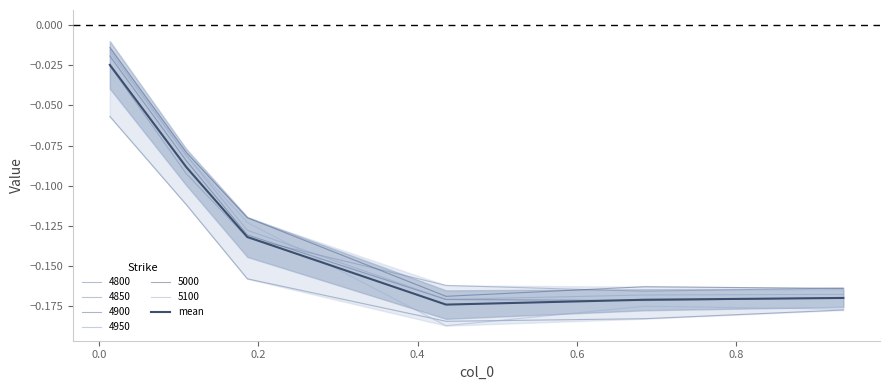

Count the number of categories in the chart.

6